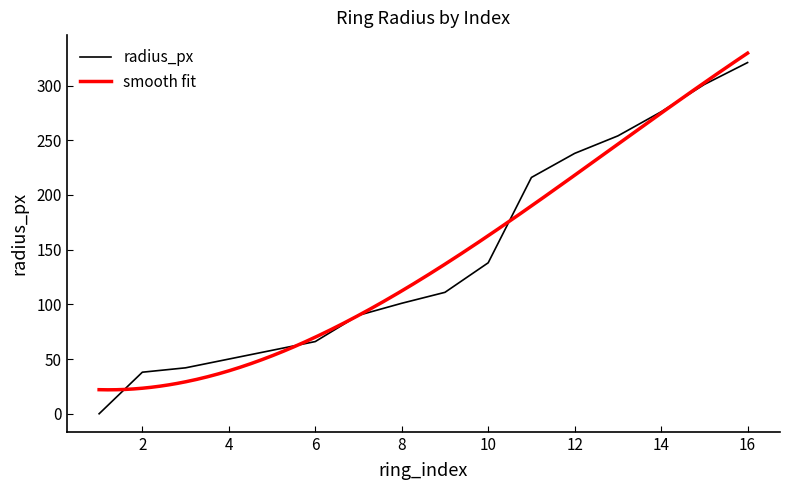

Is it true that the value at 7 is 90?

True